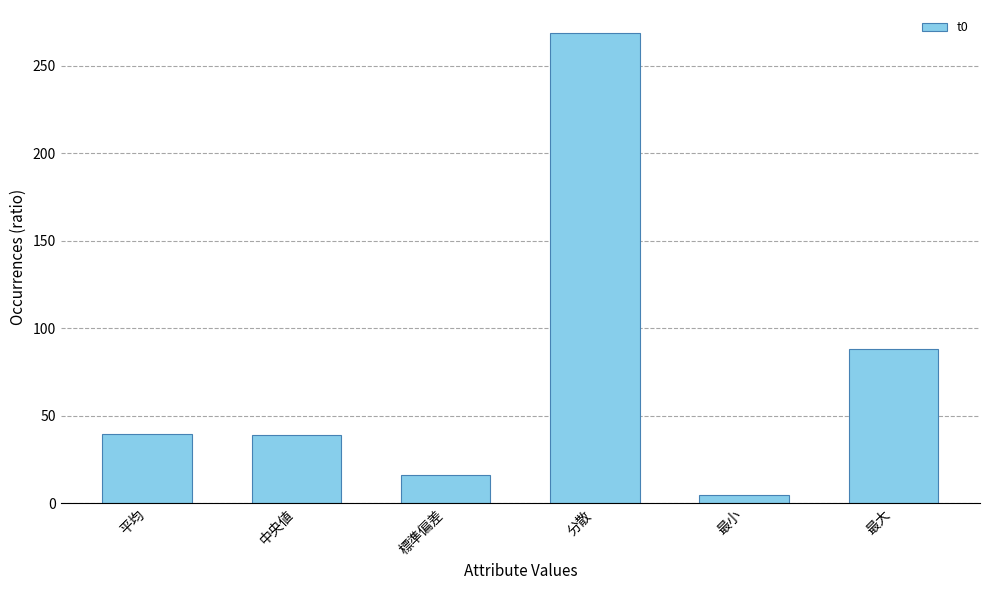

How many values are below 39?

2